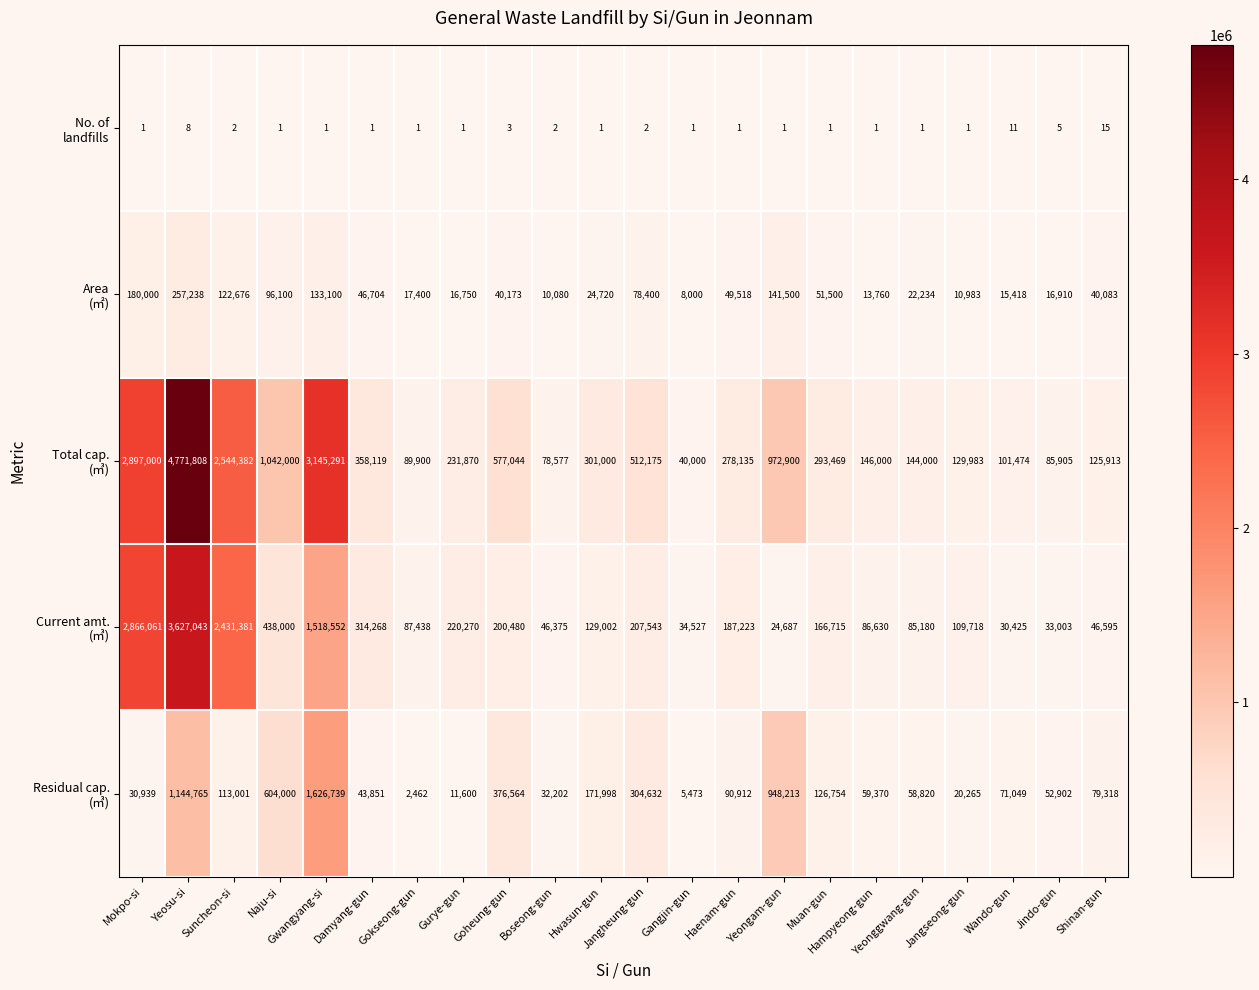

At which category does the chart reach its peak across all series?

Yeosu-si